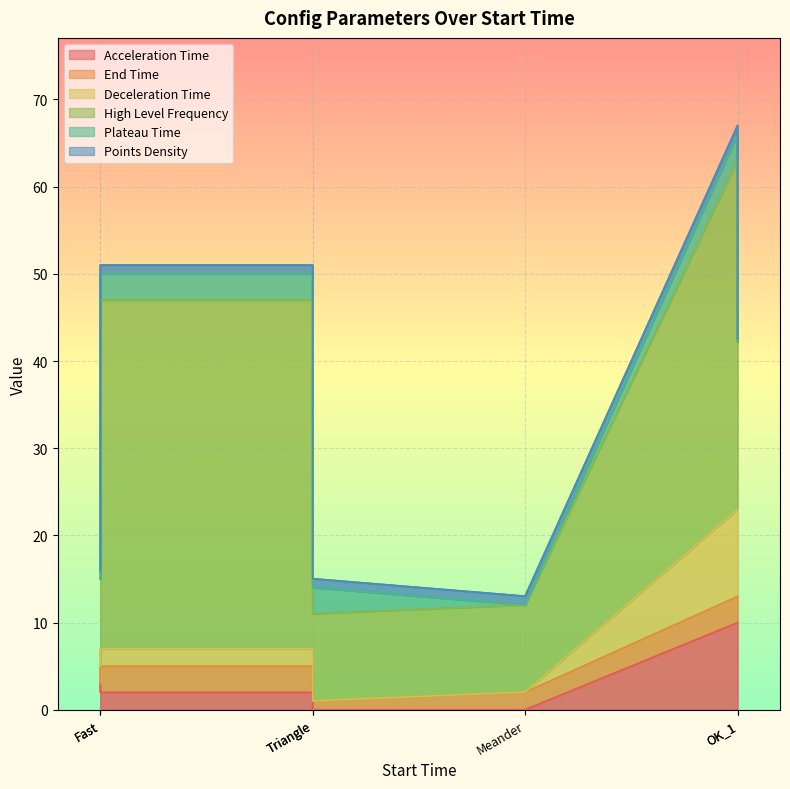

What is the highest value of the End Time series?

3.0